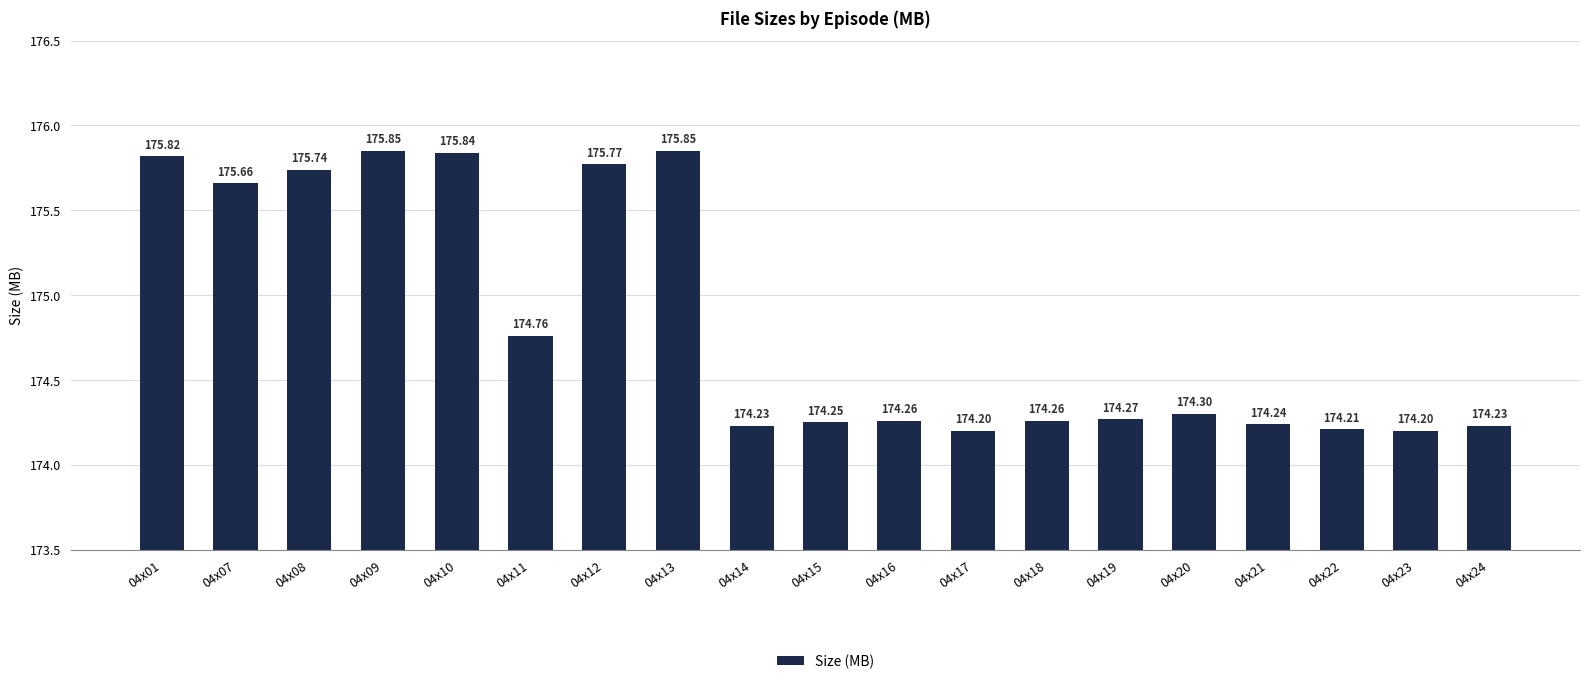

What is the difference between the values at 04x07 and 04x24?

1.4